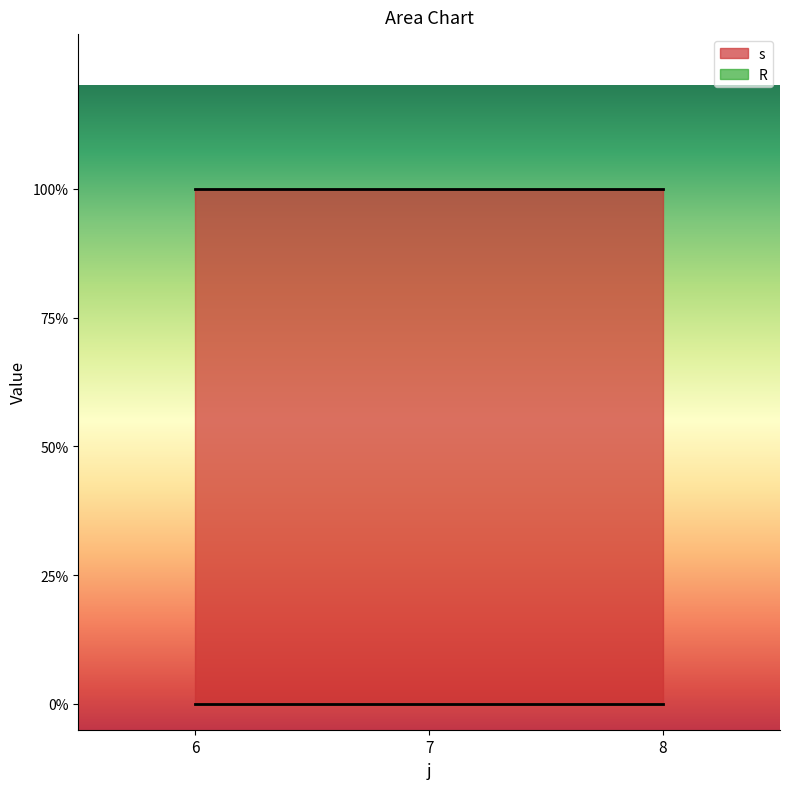

Does the chart display data point markers on the line(s)?

No